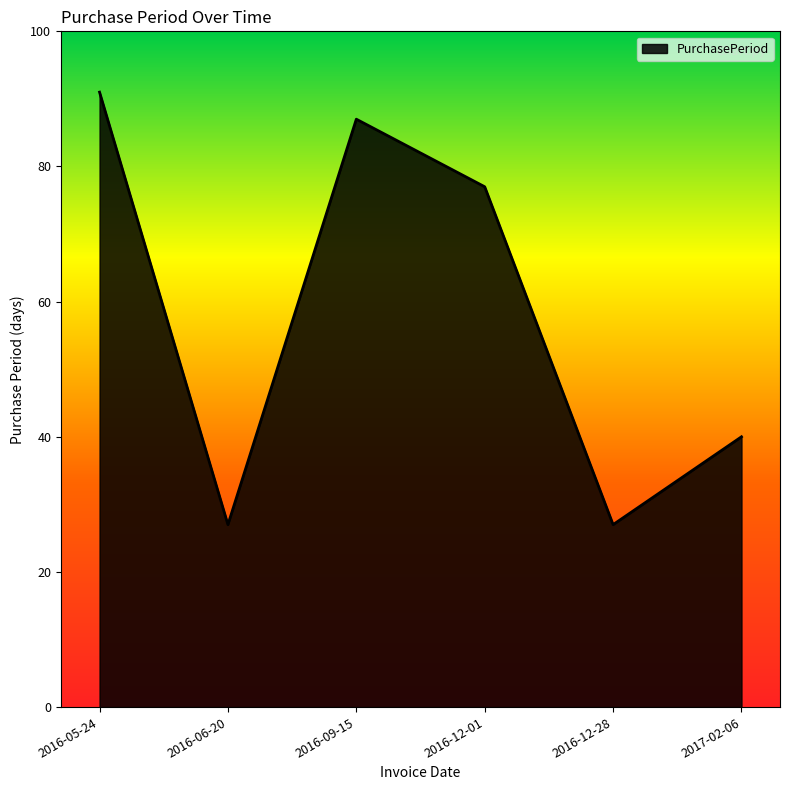

True or false: the data shows 27 at 2016-06-20.

True